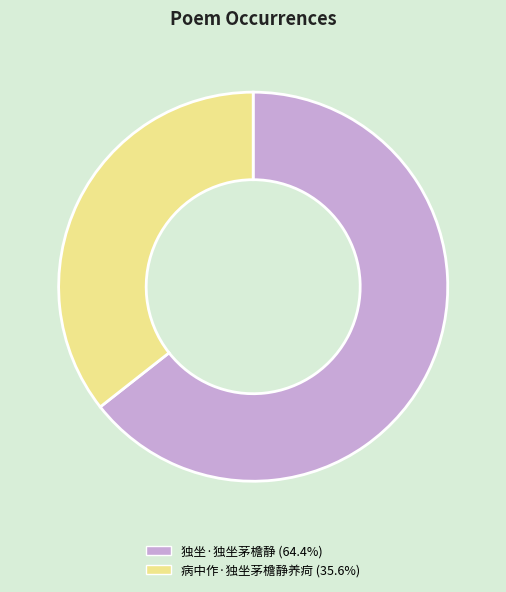

Rank the categories by value from highest to lowest.

独坐·独坐茅檐静, 病中作·独坐茅檐静养疴